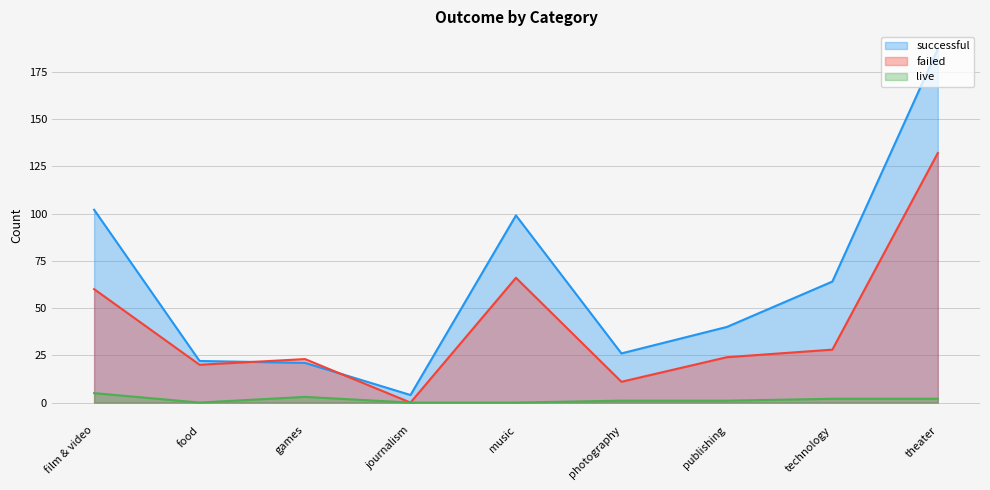

True or false: failed has more than 0 points higher than both neighbors.

True